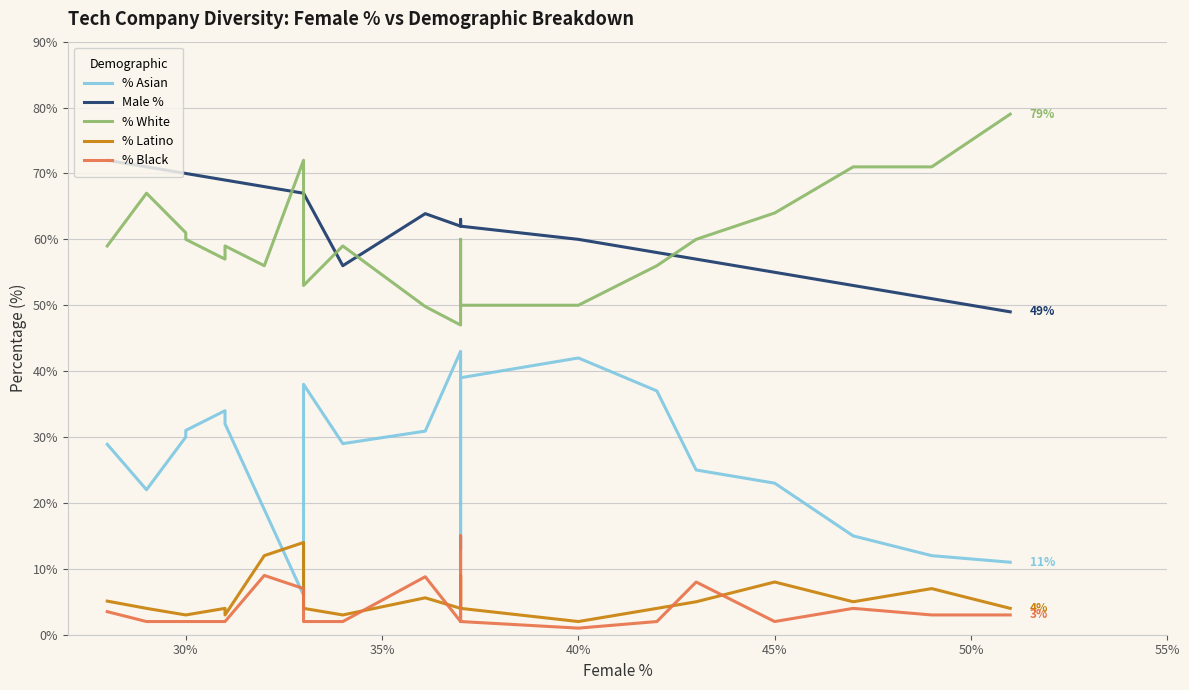

How many values in the % White series are below 59?

9